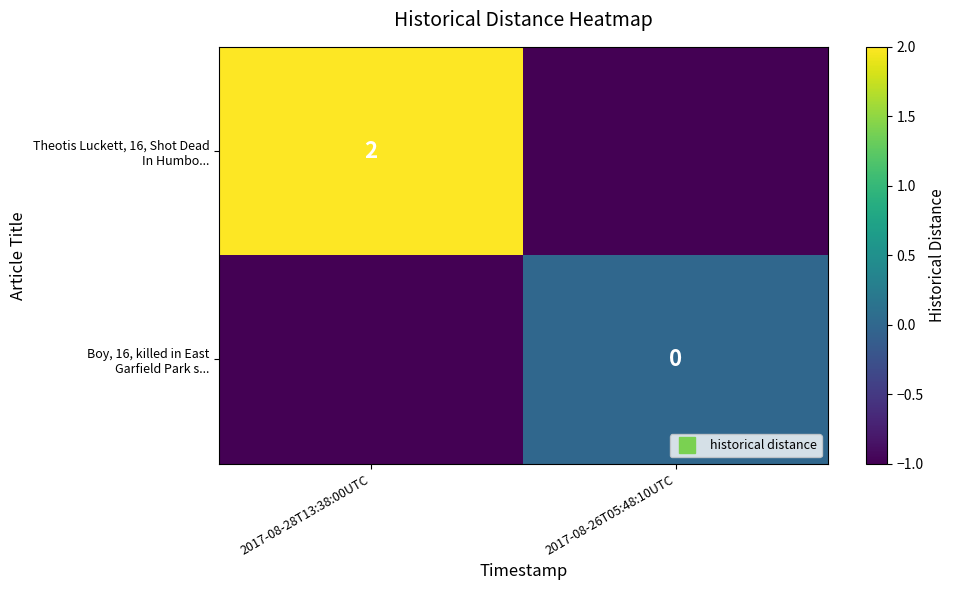

Which category has the highest value in the Theotis Luckett, 16, Shot Dead In Humbo... series?

2017-08-28T13:38:00UTC